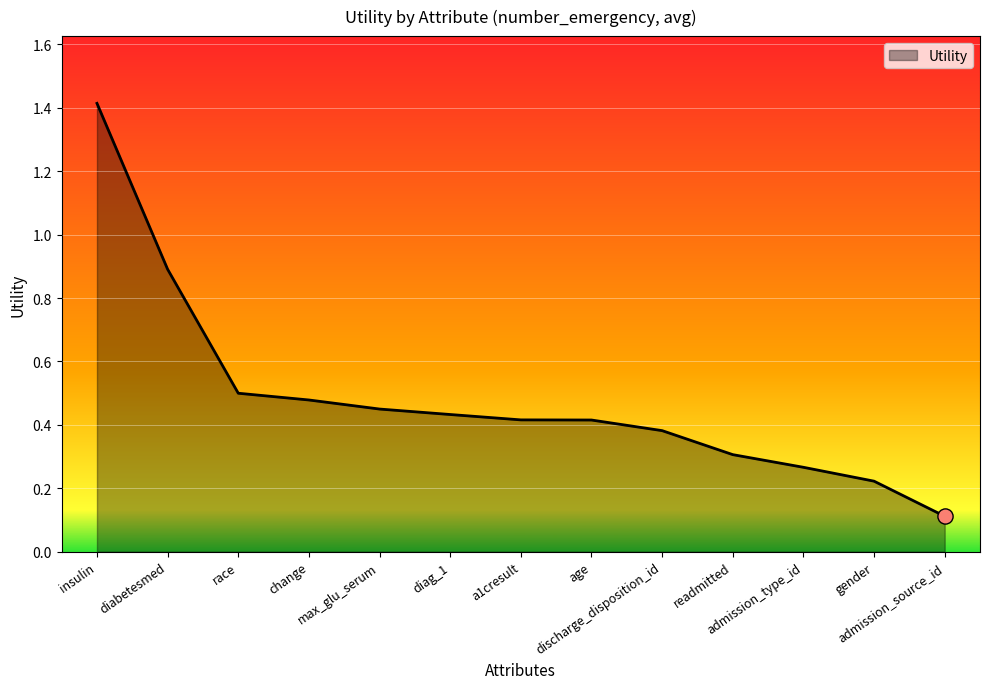

What is the difference between the maximum and minimum values?

1.3